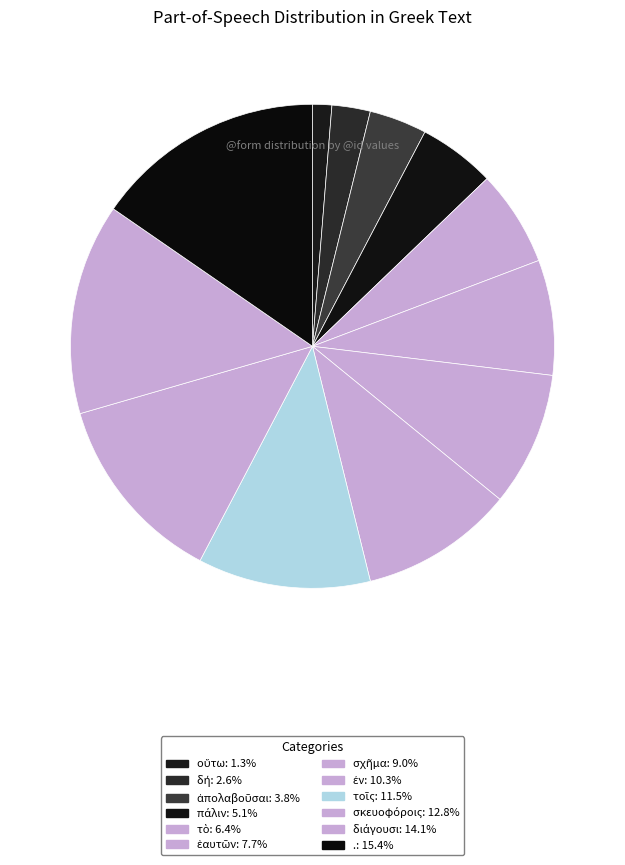

Is it true that ἑαυτῶν is 8% of the pie?

True